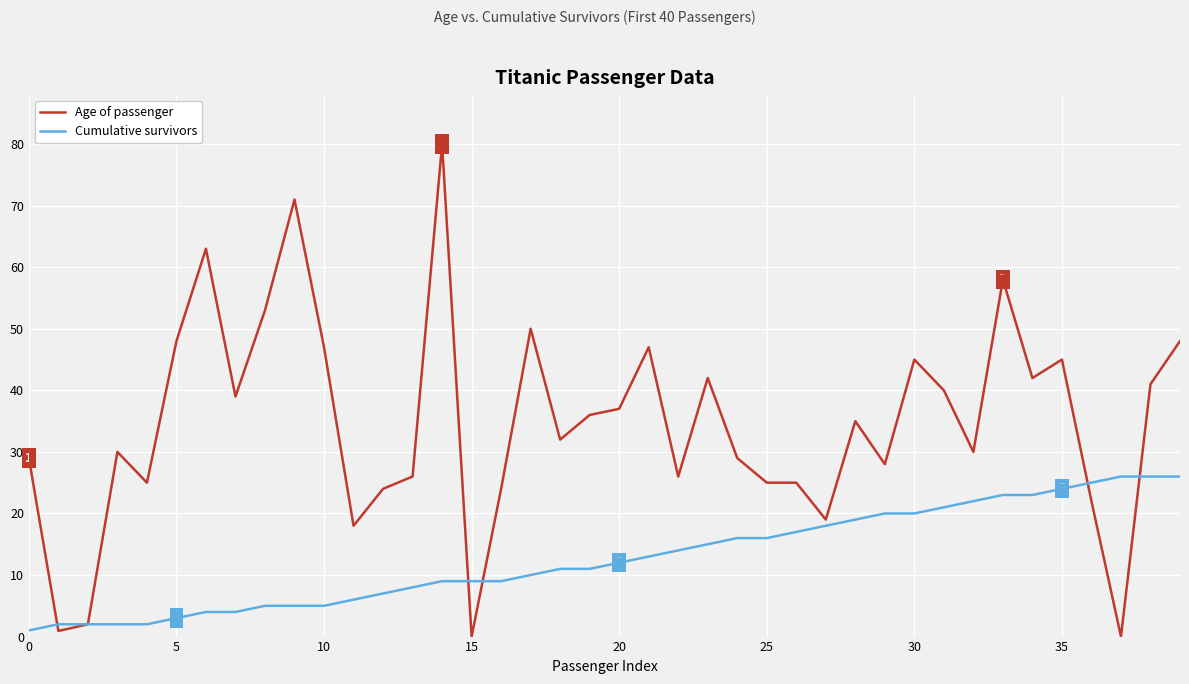

Which series has the largest total across all categories?

Age of passenger